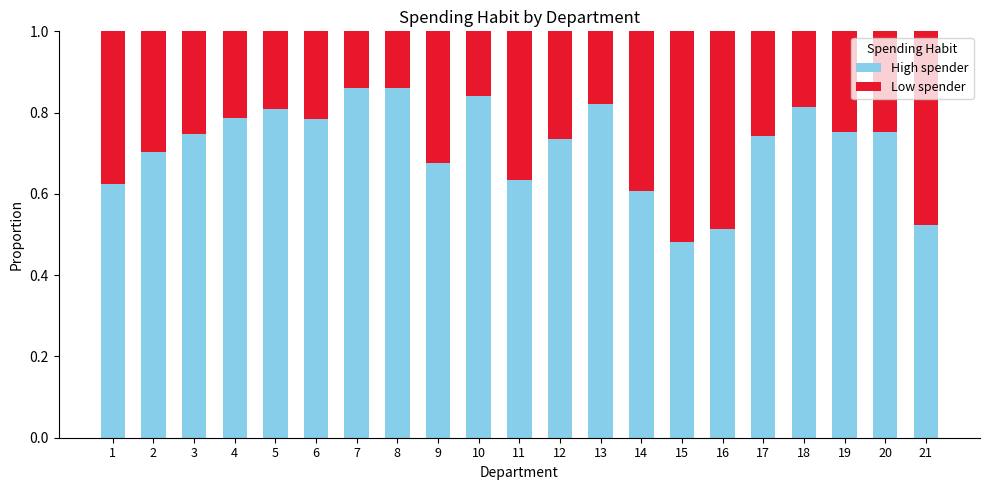

What is the total value across all series at 8?

1.0